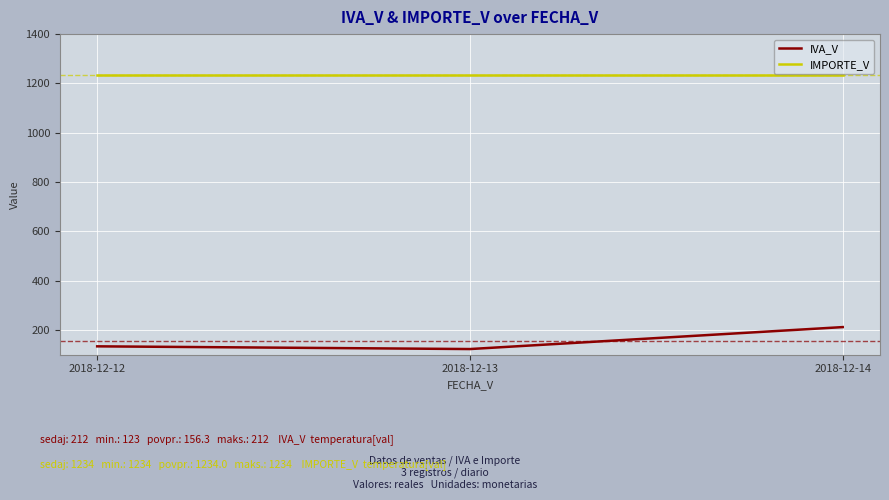

At which label is IVA_V closest to 167?

2018-12-12